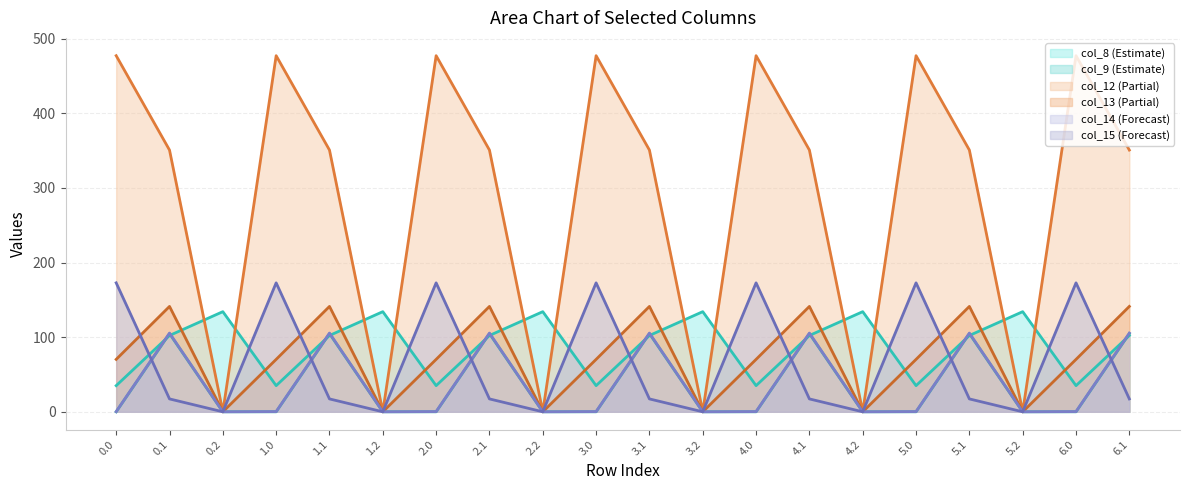

Where is the first local minimum for col_8?

1.0